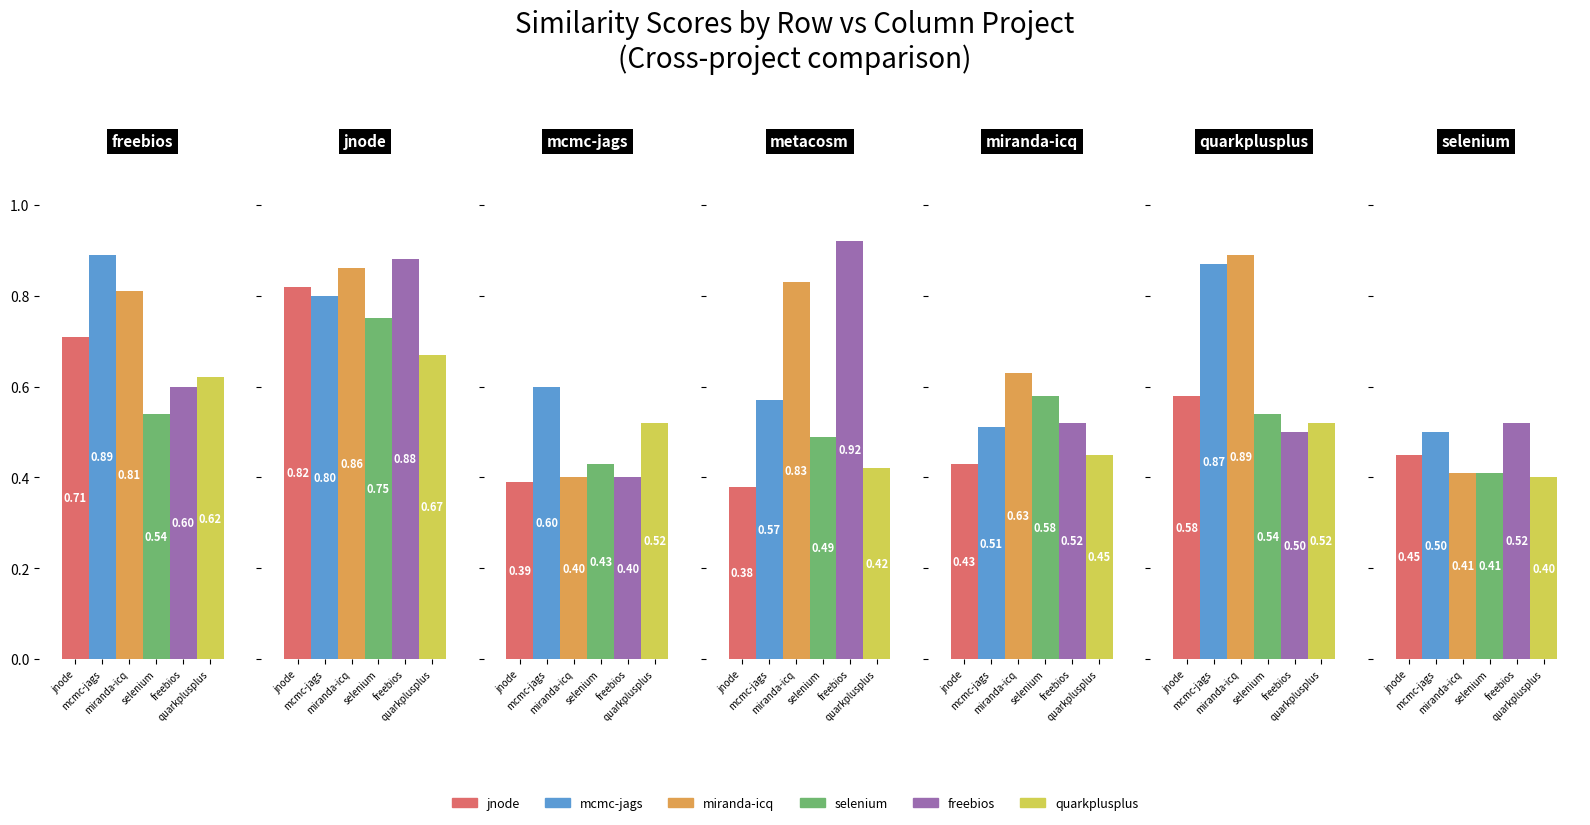

Which series has the largest range (max minus min)?

freebios.csv